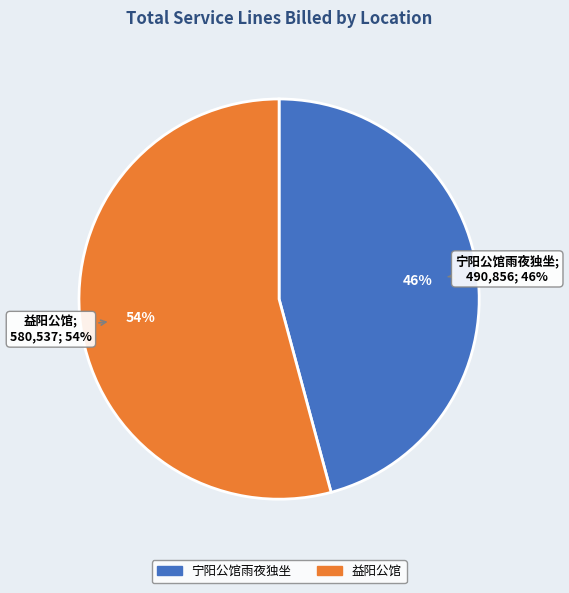

How many slices are in this pie chart?

2